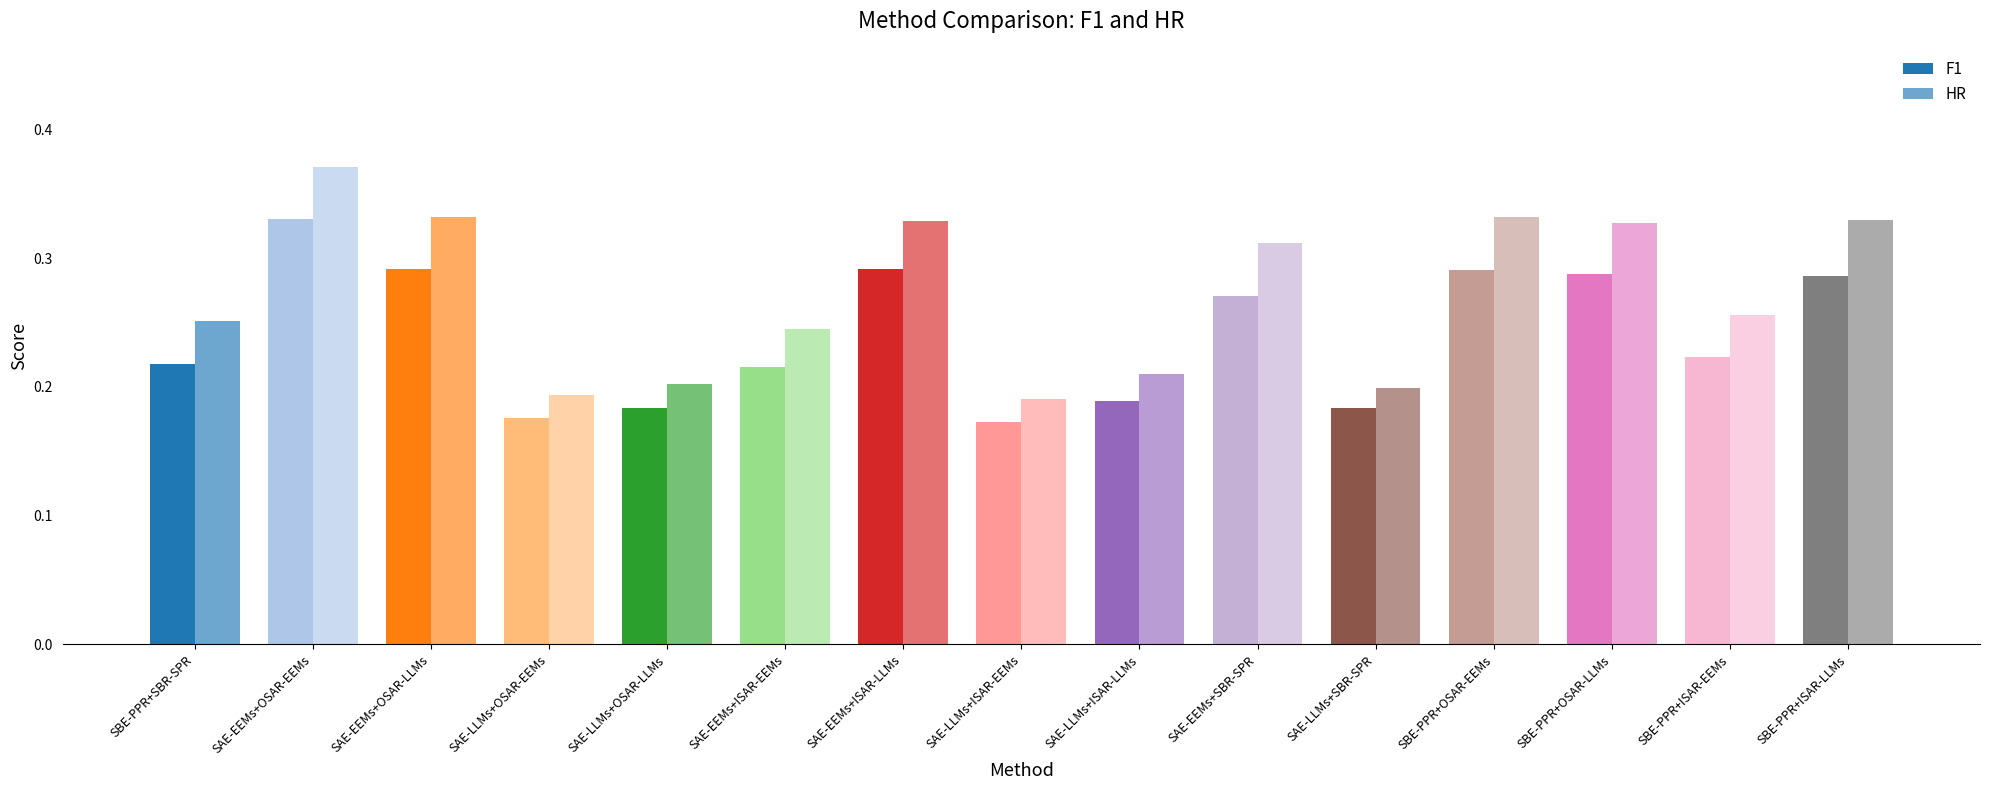

At how many categories does at least one series exceed 0?

15